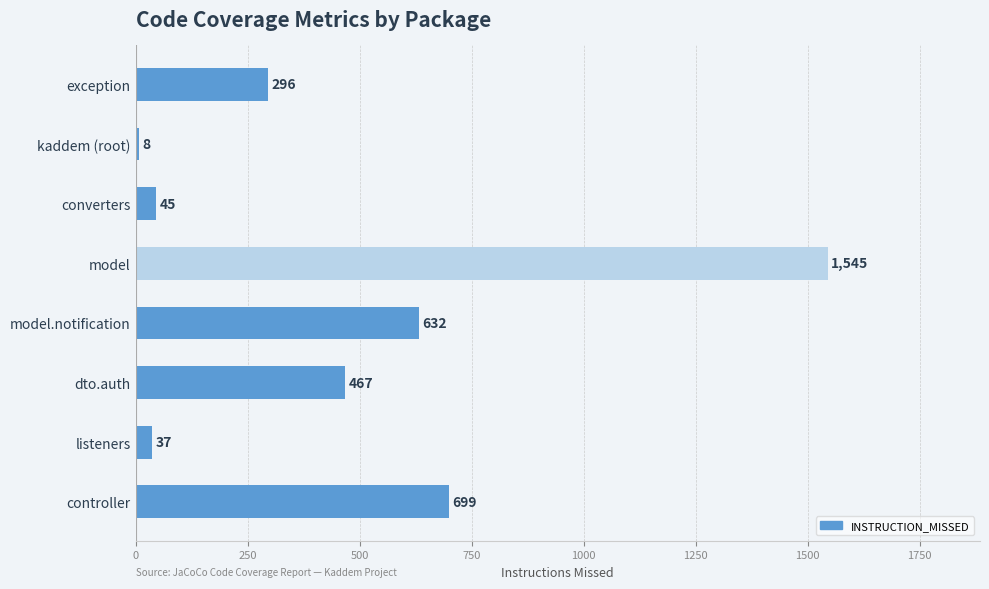

Does the chart contain stacked bars?

No